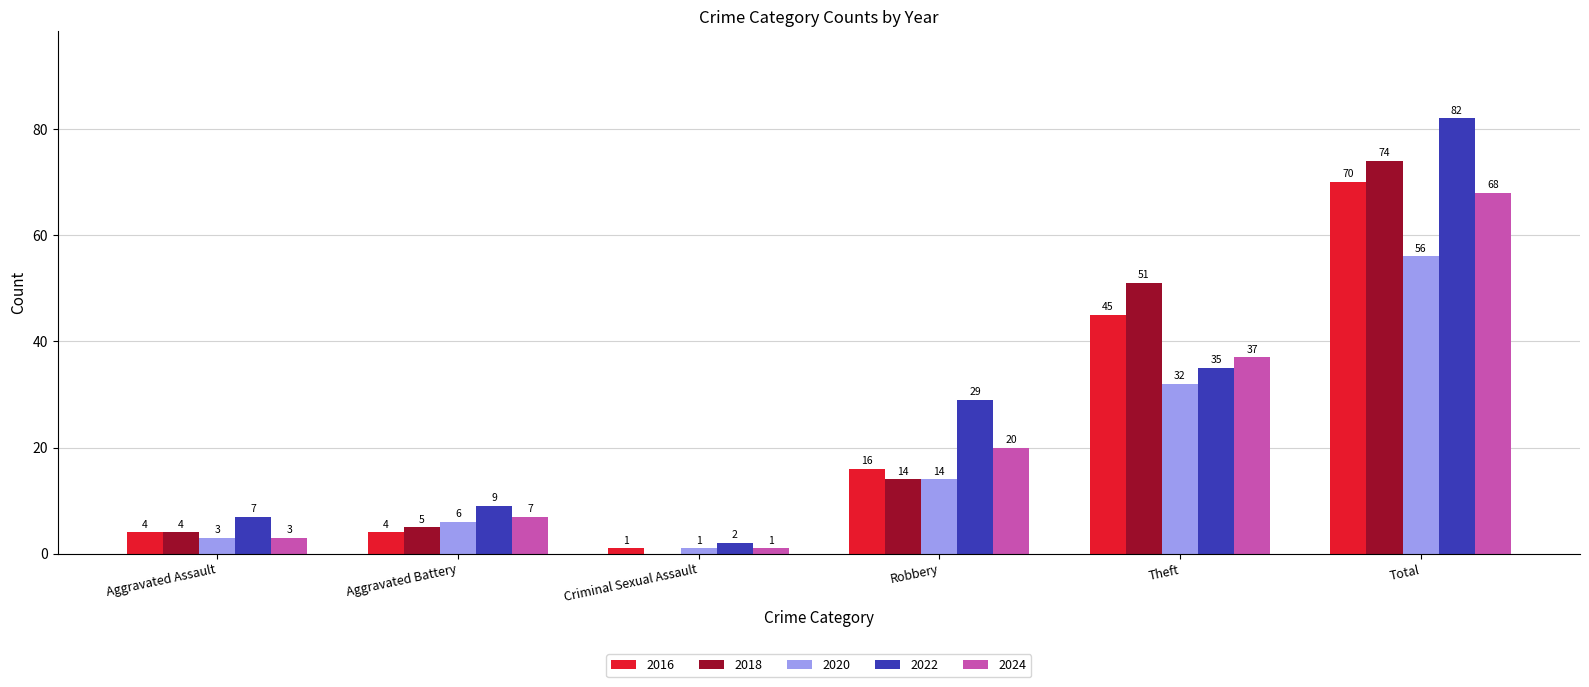

At which label does 2020 reach its peak?

Total